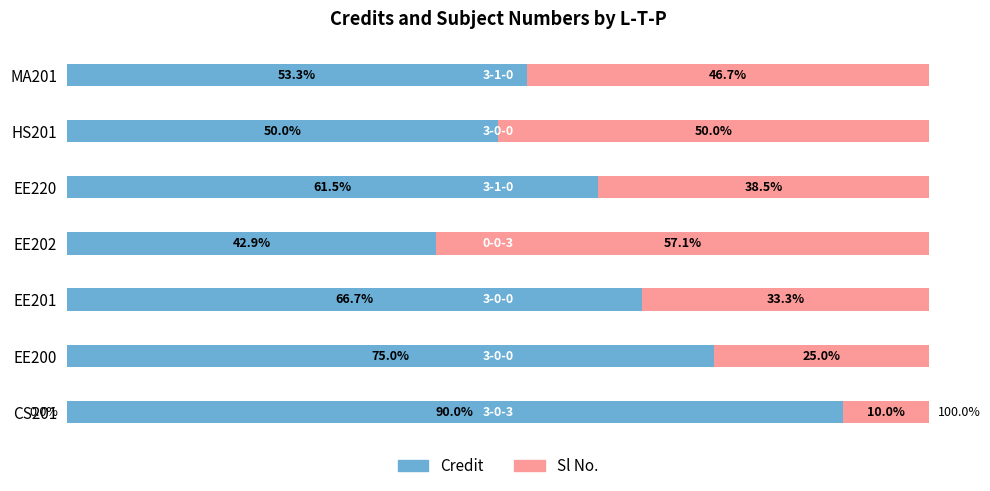

What is the maximum value for Credit?

90.0